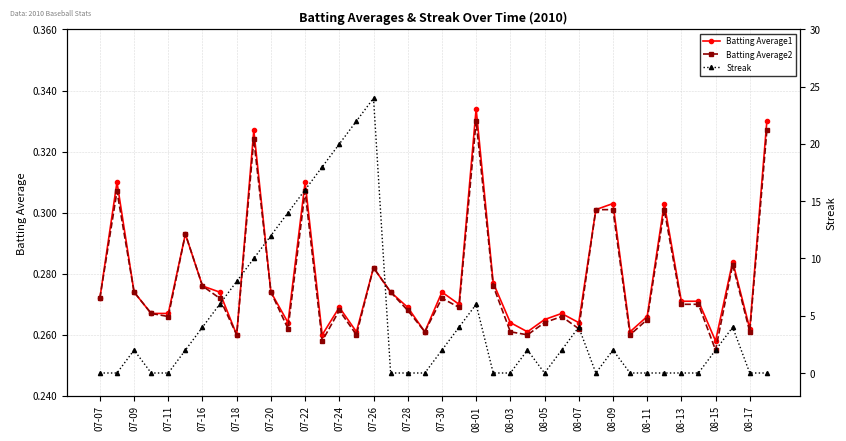

How many Batting Average1 values are between 0 and 1?

40